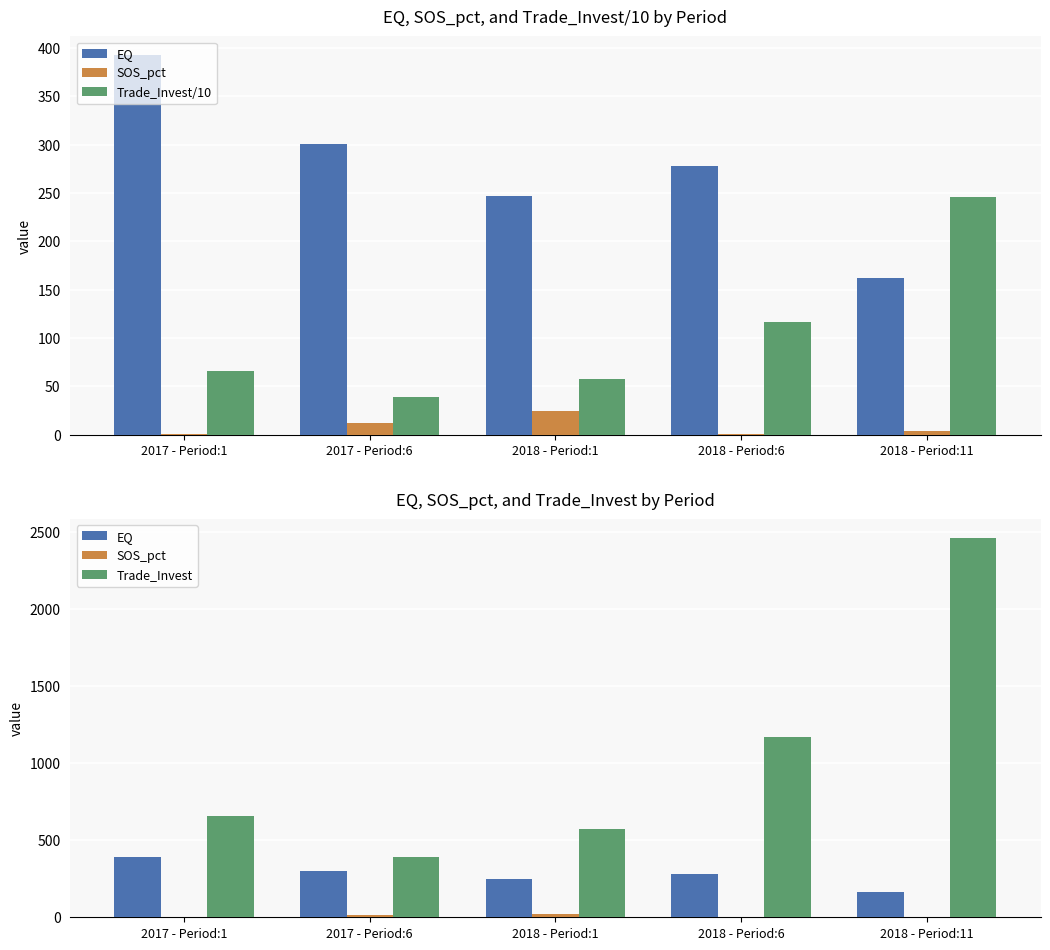

The value of Trade_Invest/10 at 2018 - Period:6 is 198.6. True or false?

False